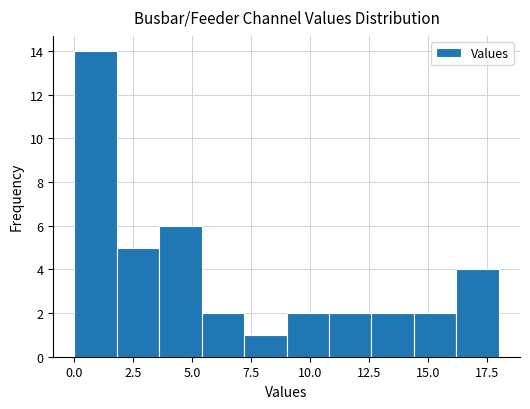

Read against the x-axis, roughly where is the centre of the tallest bar?

1.0